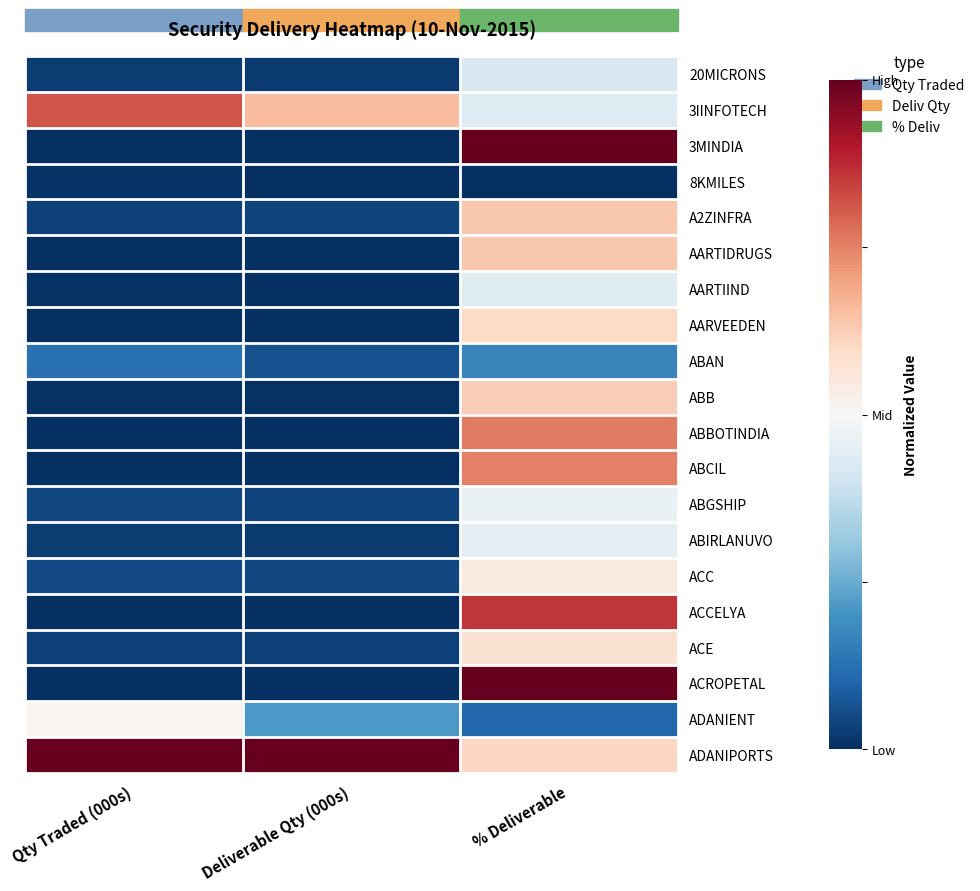

How many distinct data groups are displayed?

20